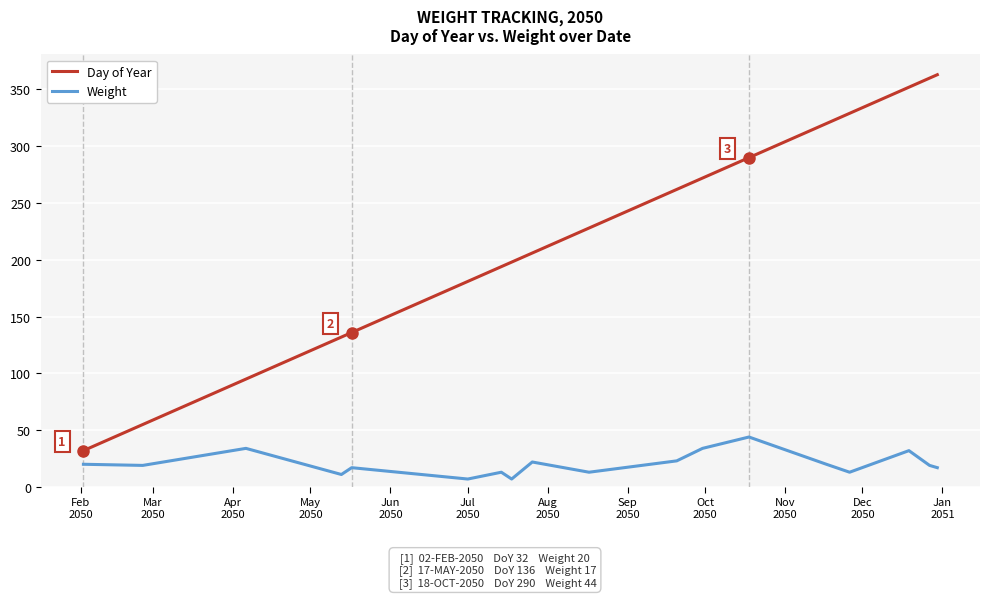

What is the greatest value displayed?

363